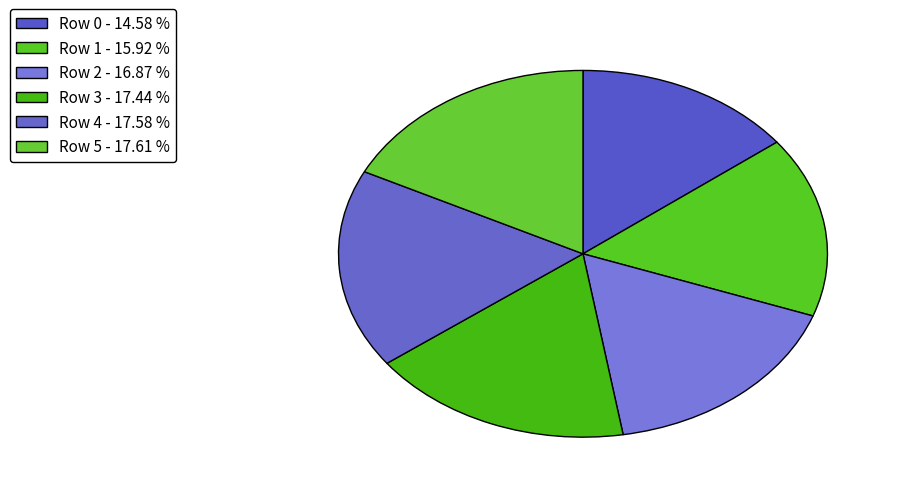

Count the number of slices in the pie.

6